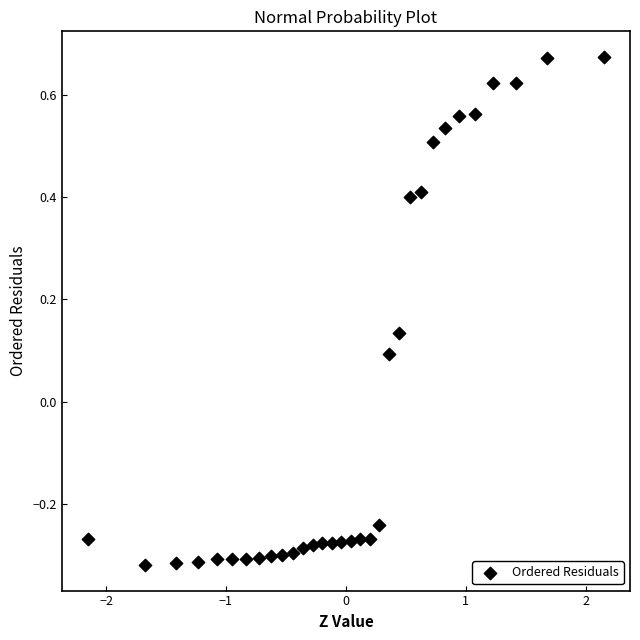

What is the range of X values (max minus min)?

4.3